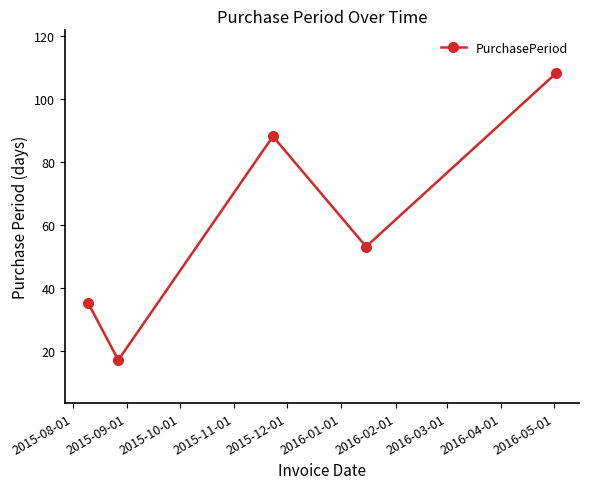

Reading right to left, transcribe all the data shown in this chart.

108	53	88	17	35